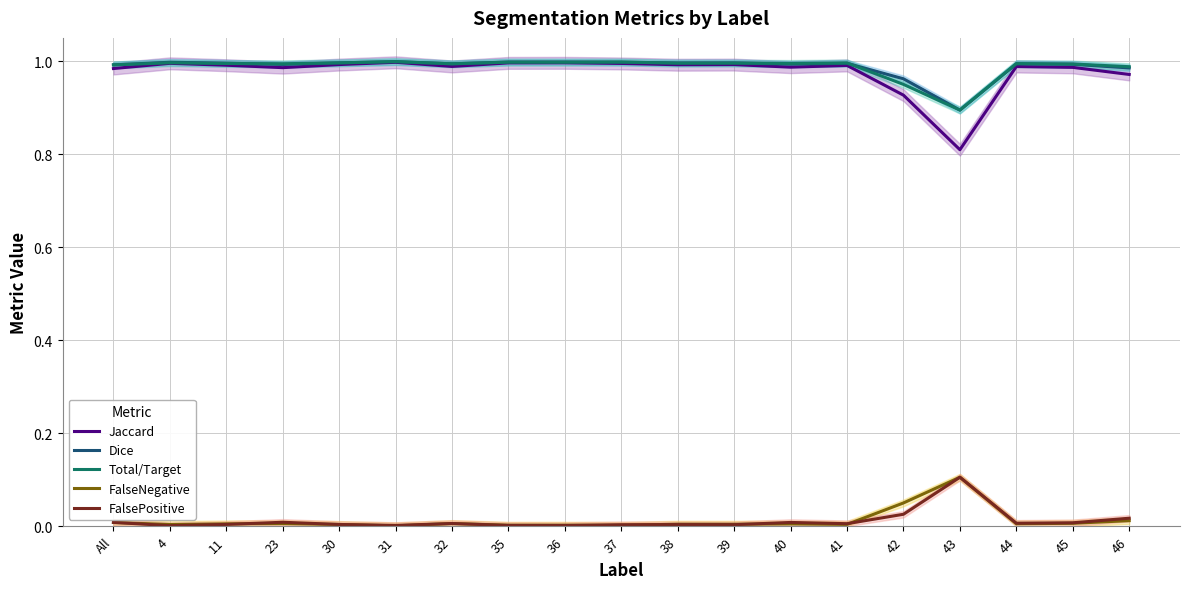

At how many categories does at least one series exceed 0?

19